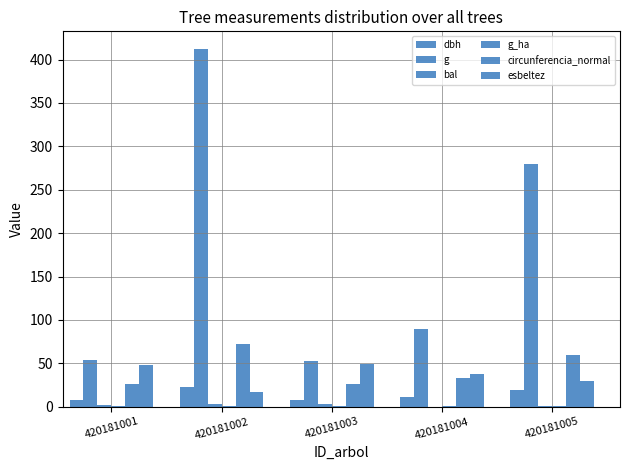

Rank the categories by dbh value from lowest to highest.

420181003, 420181001, 420181004, 420181005, 420181002